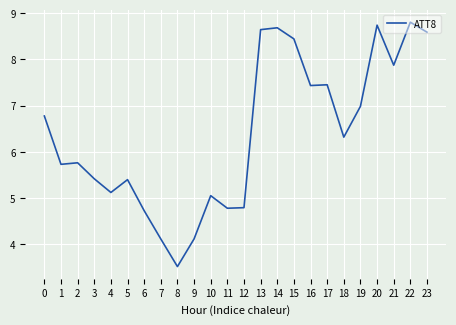

Which has a higher value, 17 or 8?

17